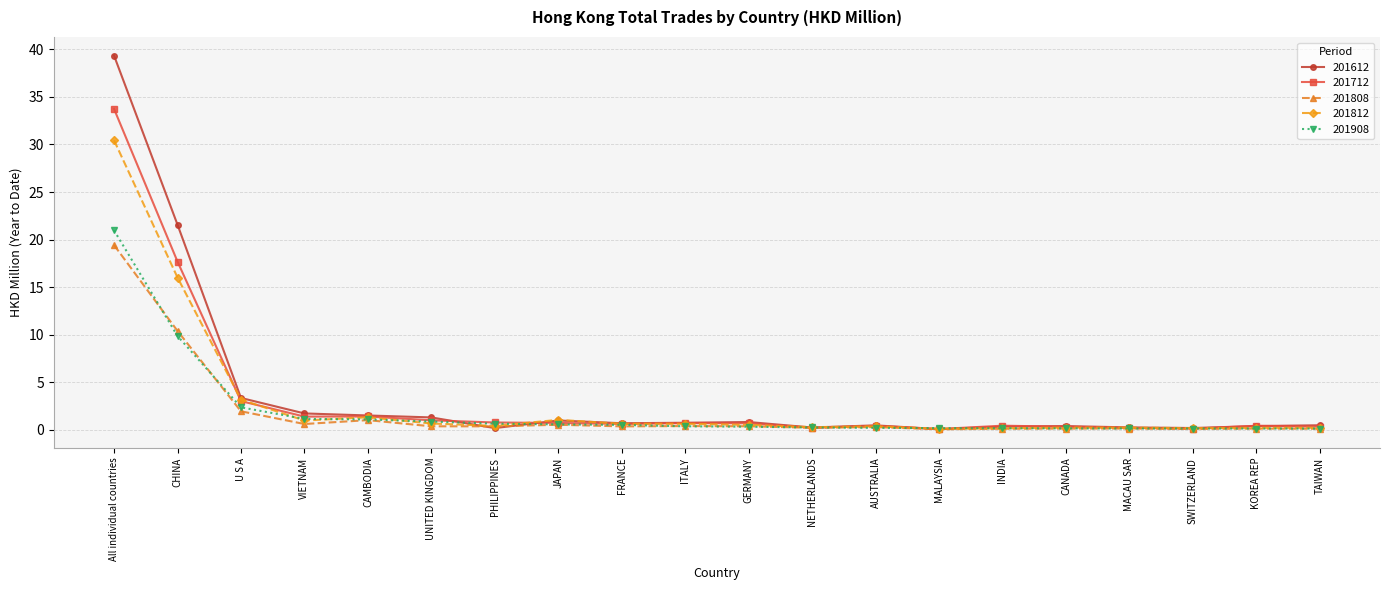

True or false: 201808 has more than 1 points higher than both neighbors.

True